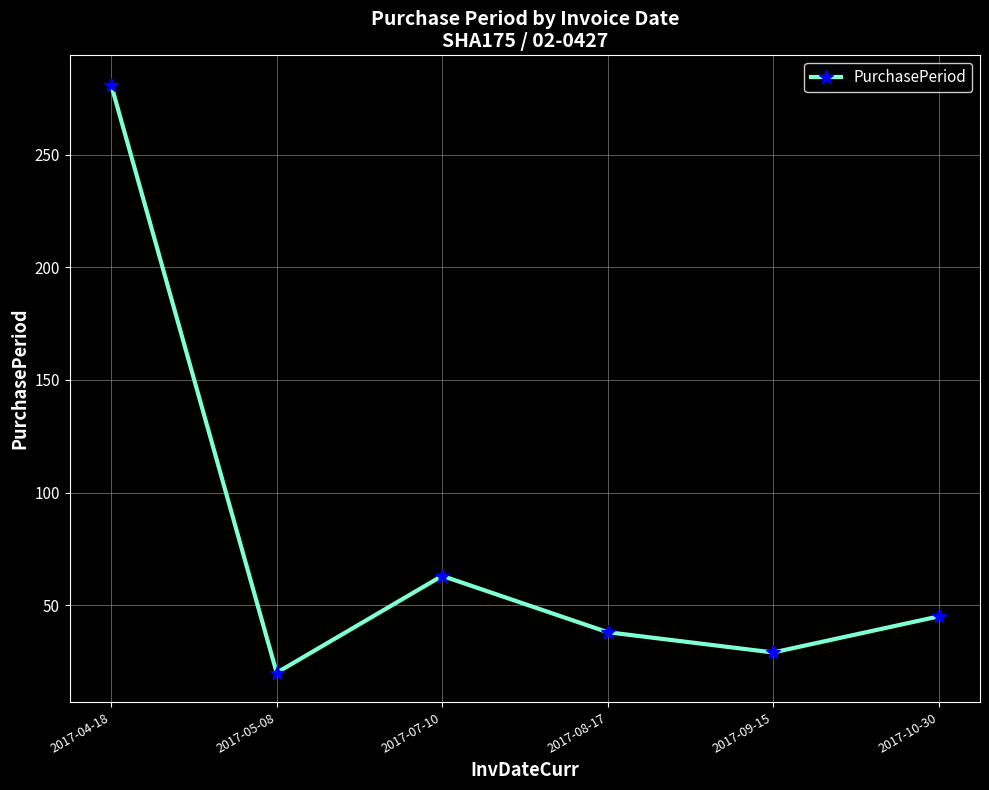

Where is the first local maximum?

2017-07-10